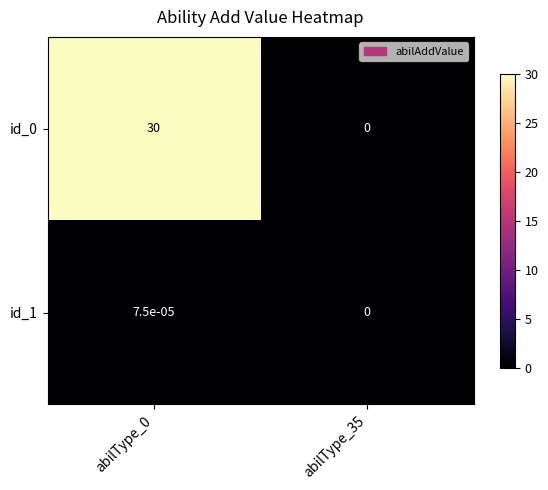

The id_0 series shows 16.8 at abilType_35. True or false?

False